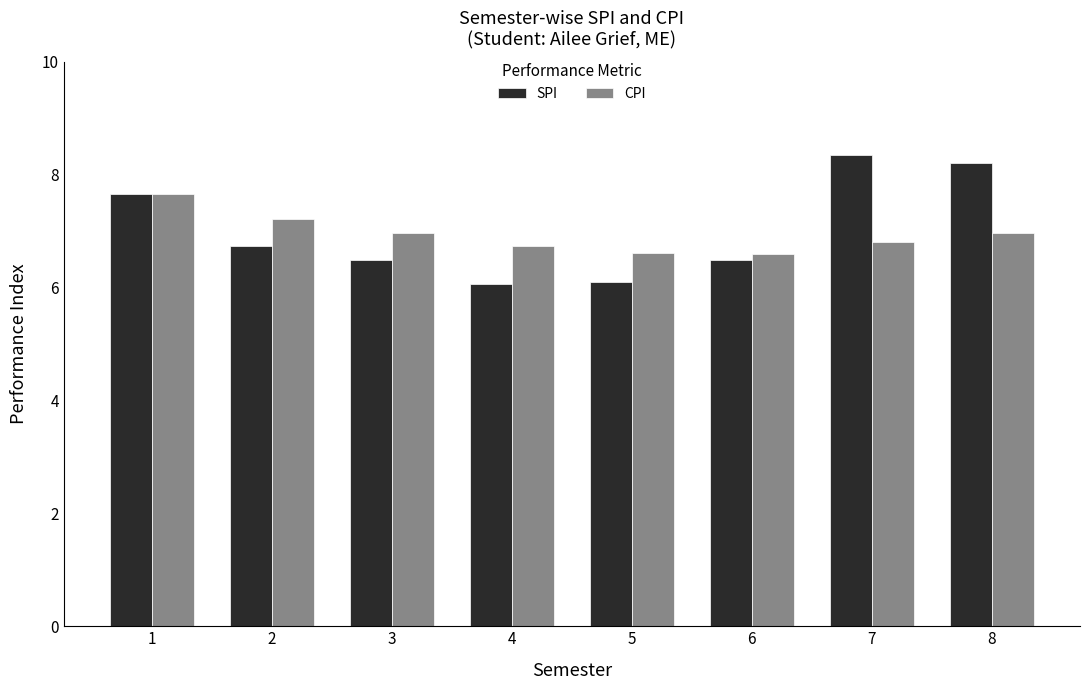

At 2, list the series in order from smallest to largest.

SPI, CPI